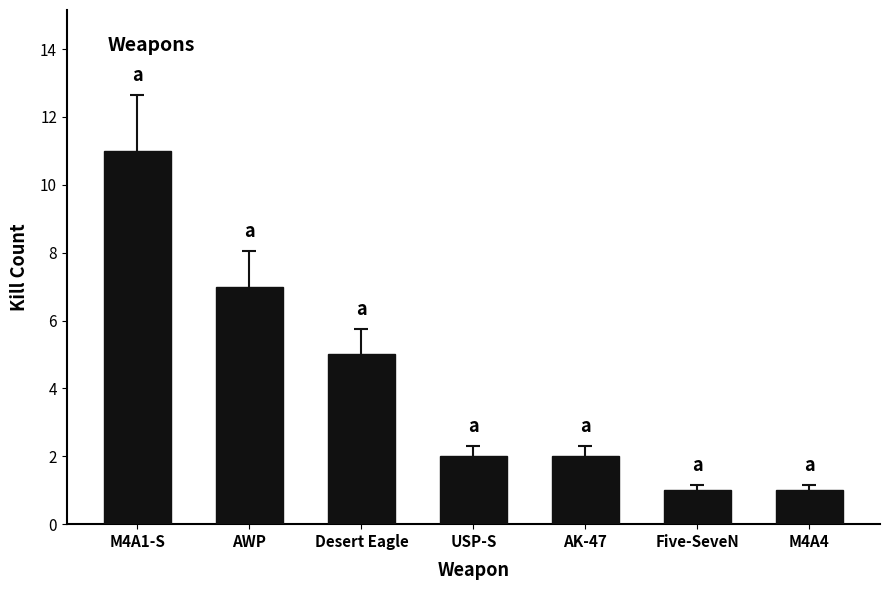

Is it true that the value at M4A4 is 1?

True